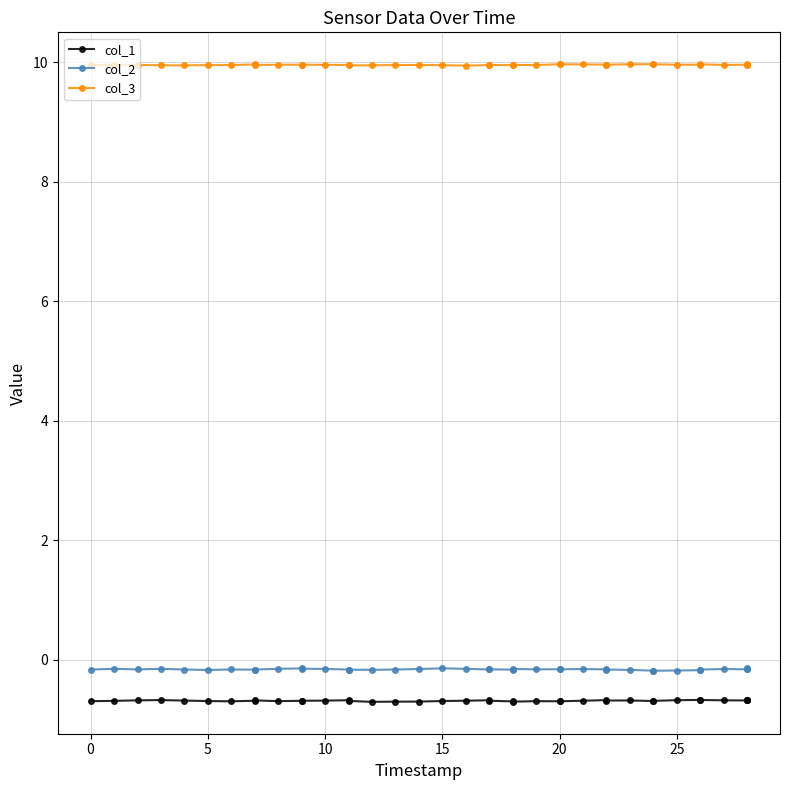

What is the maximum value shown in the chart?

10.0